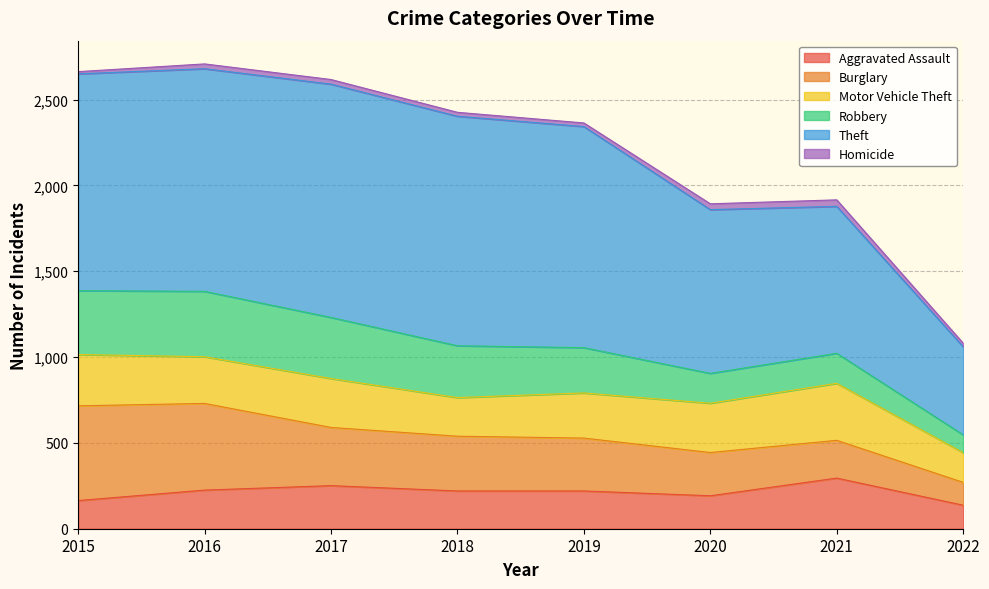

What is the value of the Robbery point at the 4th from the left?

302